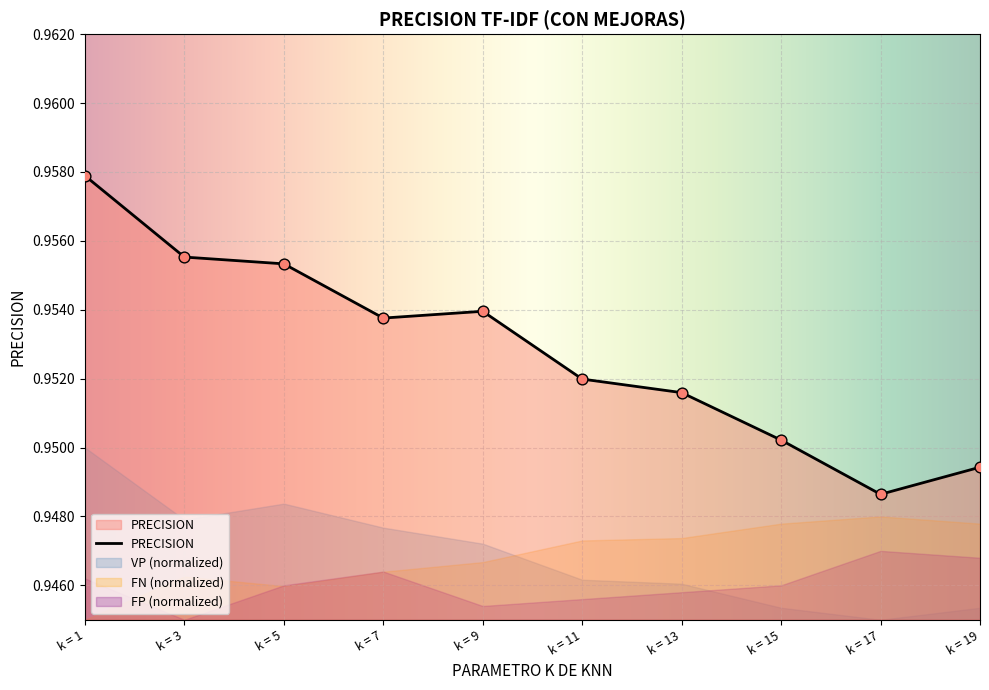

Which series contains the highest Y value?

PRECISION